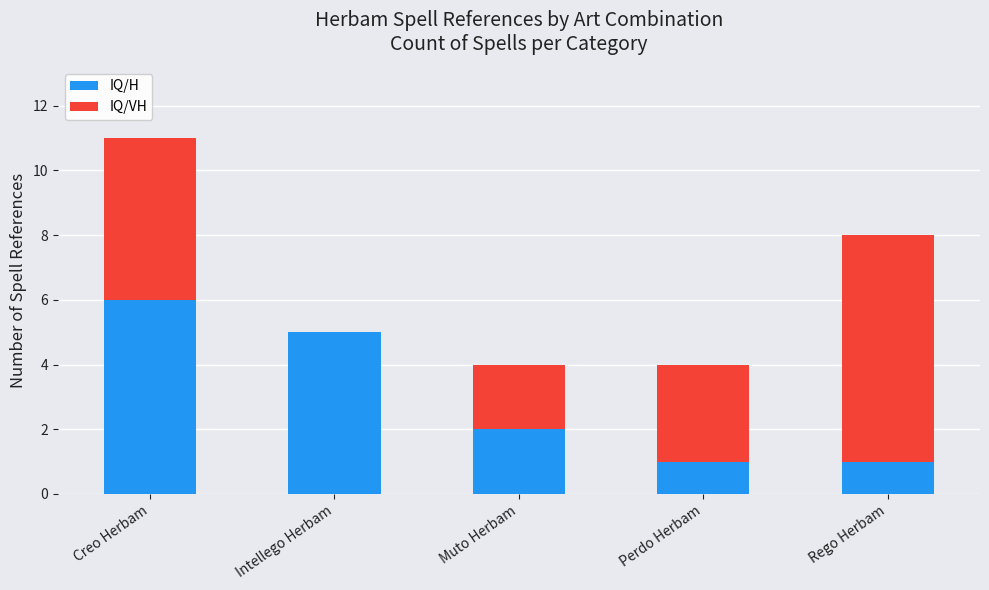

What is the sum of the IQ/H values at Creo Herbam and Muto Herbam?

8